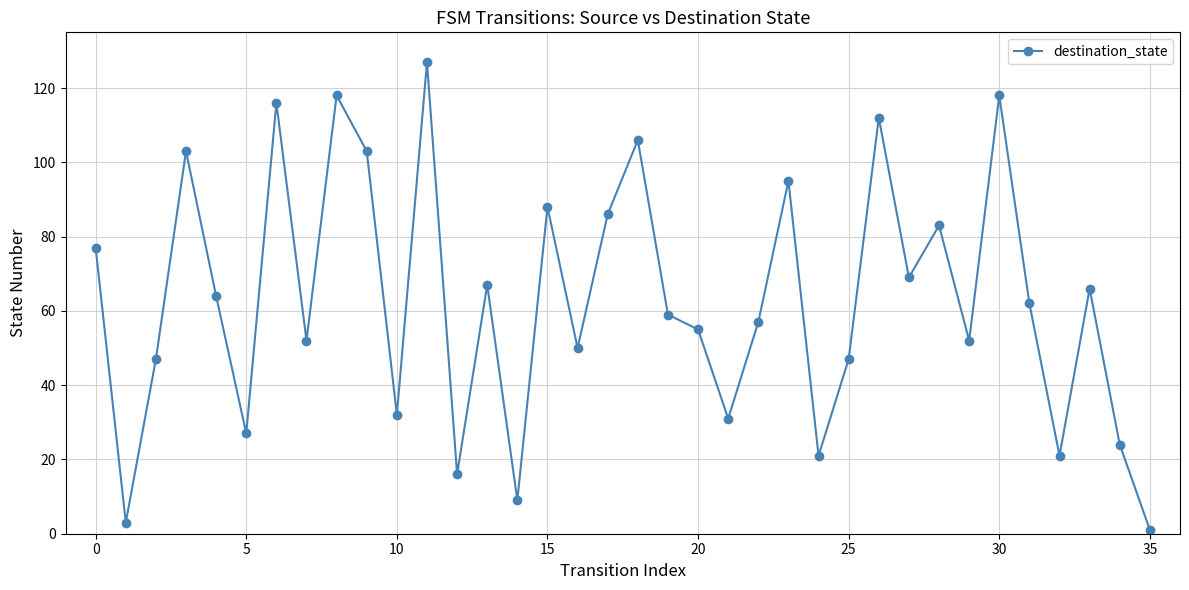

What is the greatest value displayed?

127